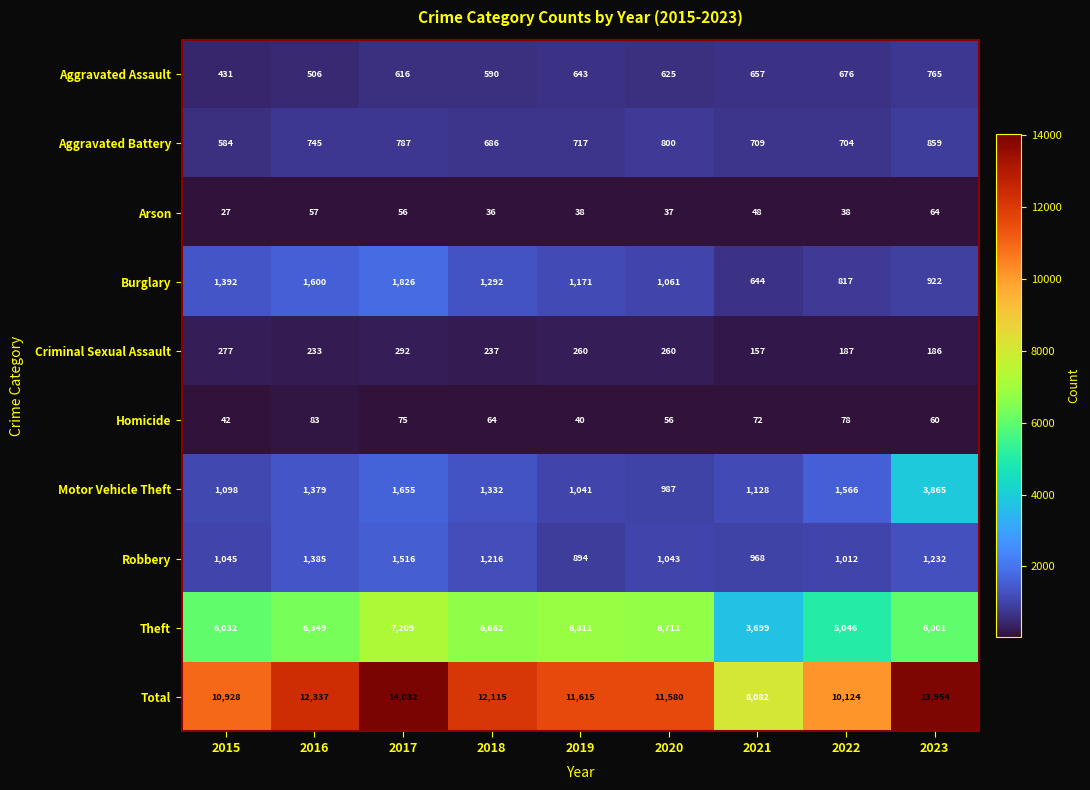

True or false: Burglary has a value of 644 at 2021.

True